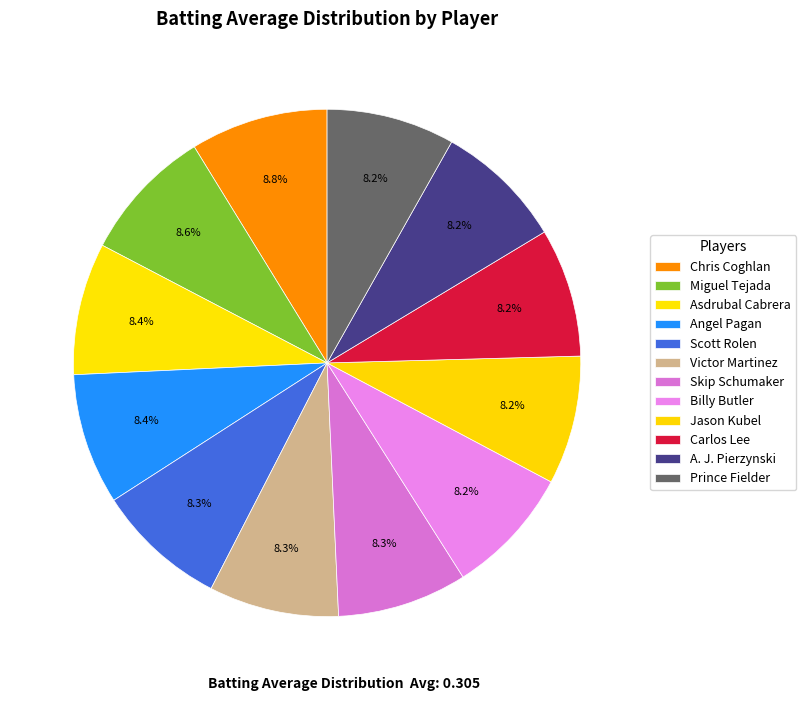

Is there any slice that represents more than half of the pie?

No